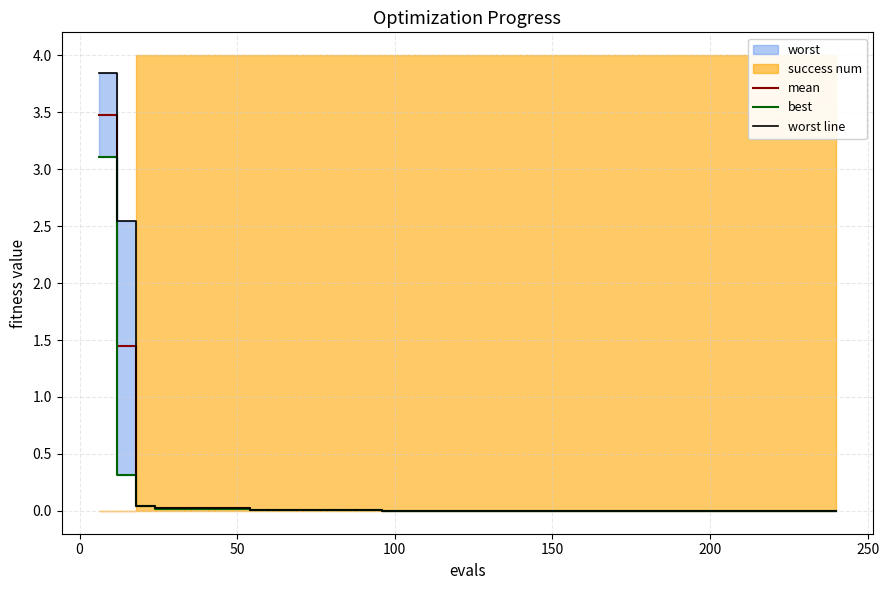

Reading left to right, extract all data points from this chart.

mean: 3.5	1.4	0.0	0.0	0.0	0.0	0.0	0.0	0.0	0.0	0.0	0.0	0.0	0.0	0.0	0.0	0.0	0.0	0.0	0.0	0.0	0.0	0.0	0.0	0.0	0.0	0.0	0.0	0.0	0.0	0.0	0.0	0.0	0.0	0.0	0.0	0.0	0.0	0.0	0.0
best: 3.1	0.3	0.0	0.0	0.0	0.0	0.0	0.0	0.0	0.0	0.0	0.0	0.0	0.0	0.0	0.0	0.0	0.0	0.0	0.0	0.0	0.0	0.0	0.0	0.0	0.0	0.0	0.0	0.0	0.0	0.0	0.0	0.0	0.0	0.0	0.0	0.0	0.0	0.0	0.0
worst line: 3.8	2.5	0.0	0.0	0.0	0.0	0.0	0.0	0.0	0.0	0.0	0.0	0.0	0.0	0.0	0.0	0.0	0.0	0.0	0.0	0.0	0.0	0.0	0.0	0.0	0.0	0.0	0.0	0.0	0.0	0.0	0.0	0.0	0.0	0.0	0.0	0.0	0.0	0.0	0.0